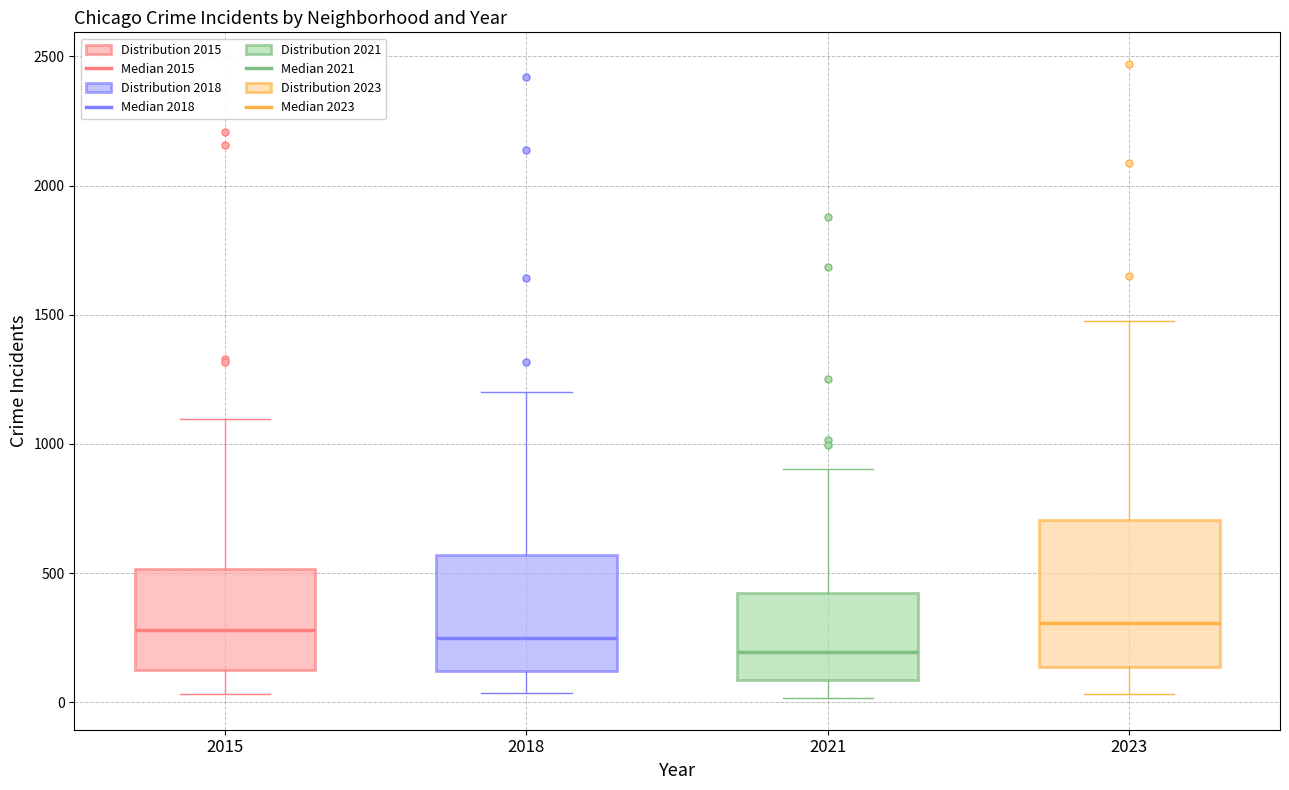

Which box has the lowest median line?

2021